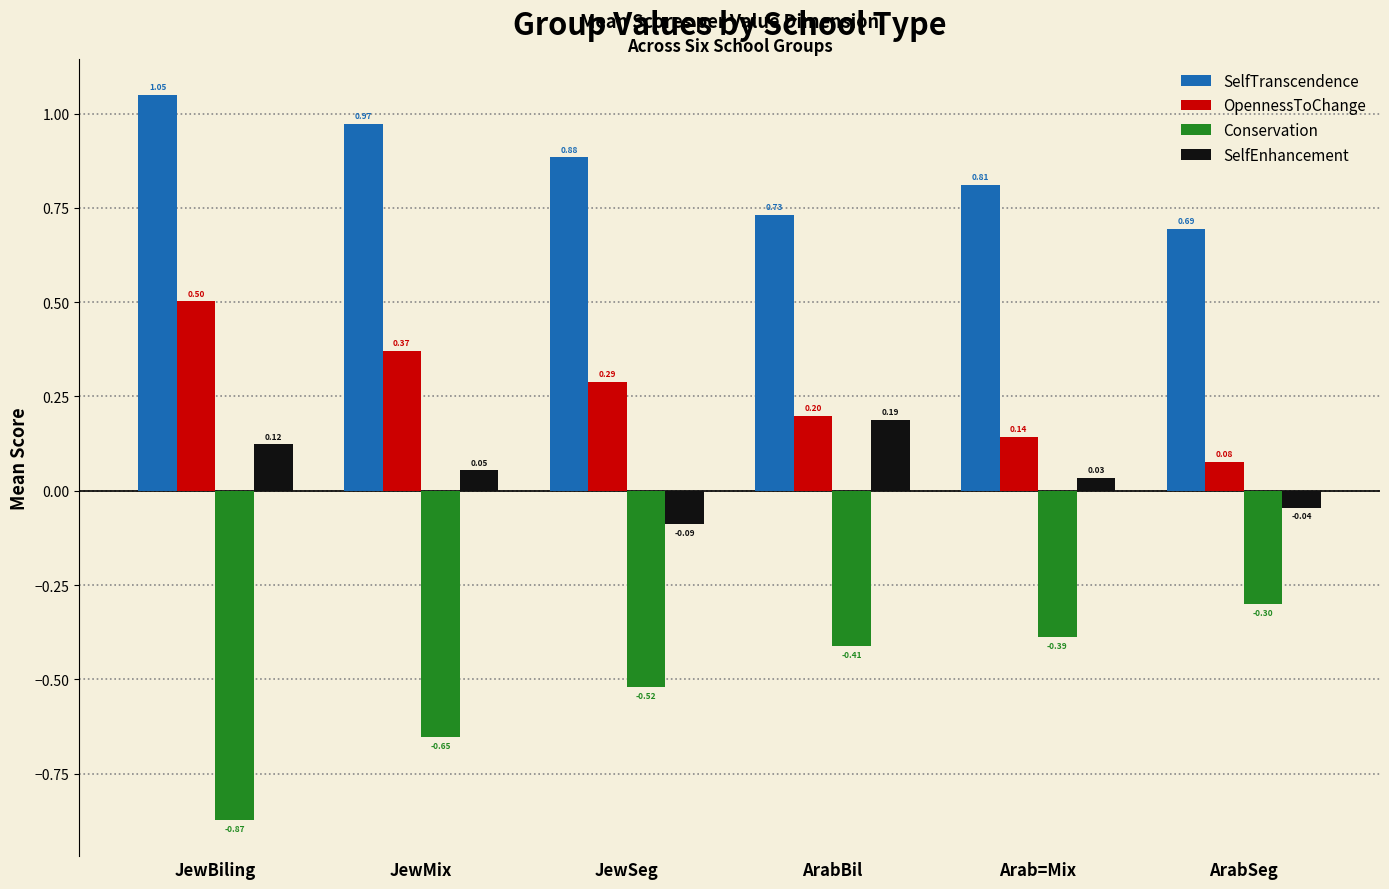

Which category has the lowest value in the SelfTranscendence series?

ArabSeg